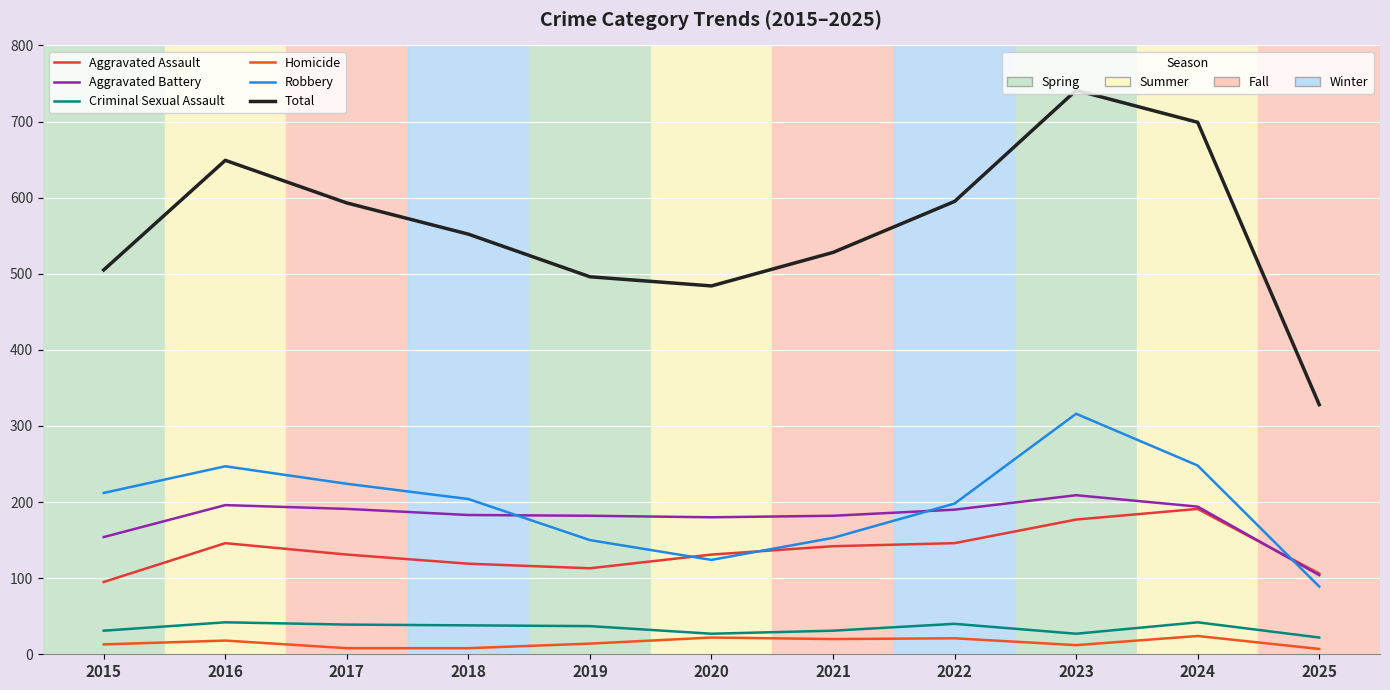

Does the chart have visible grid lines?

Yes